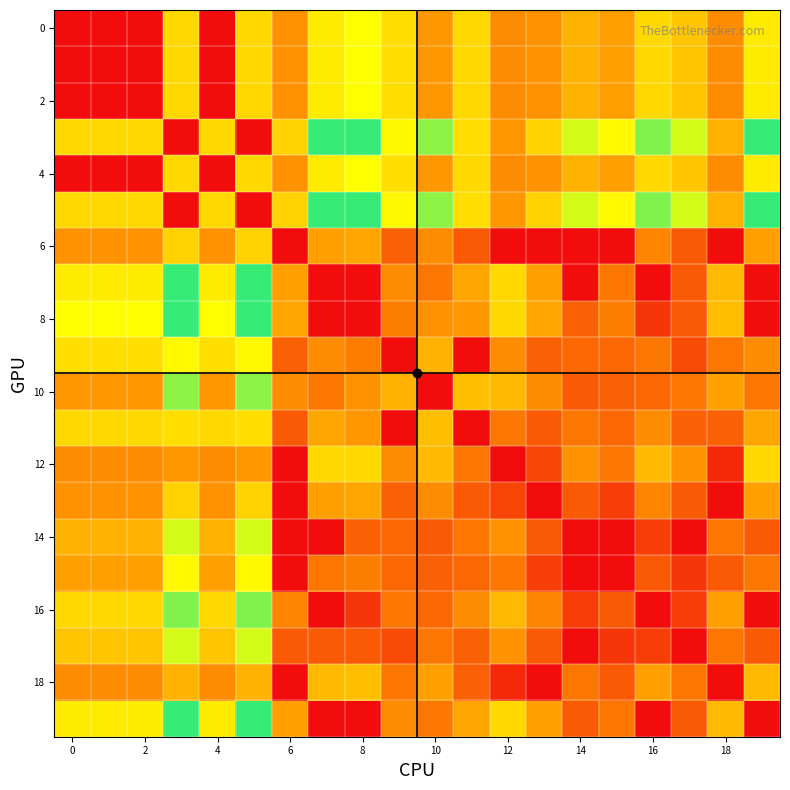

What is the maximum value shown in the chart?

50